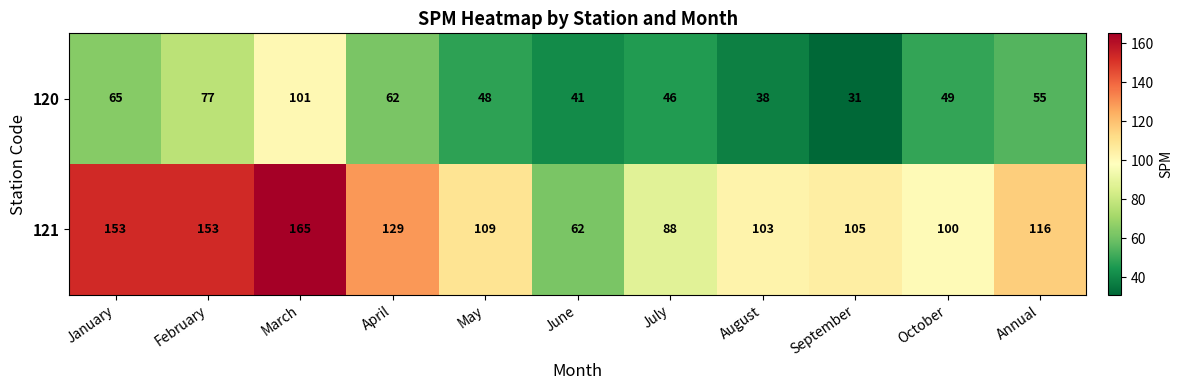

Reading left to right, transcribe all the data shown in this chart.

120: January=65	February=77	March=101	April=62	May=48	June=41	July=46	August=38	September=31	October=49	Annual=55
121: January=153	February=153	March=165	April=129	May=109	June=62	July=88	August=103	September=105	October=100	Annual=116